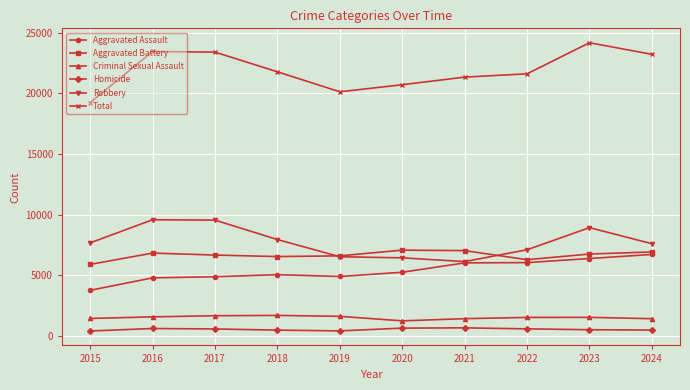

The Total series shows 9502 at 2024. True or false?

False